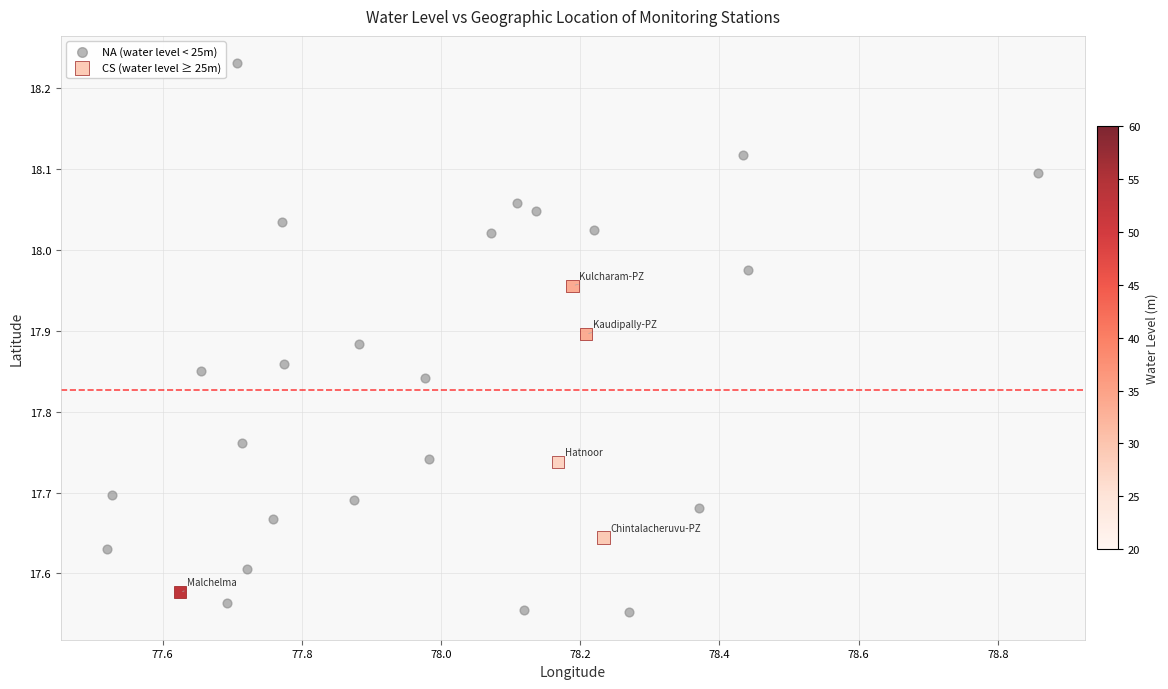

What are all the series names shown in the legend?

NA (water level < 25m), CS (water level ≥ 25m)